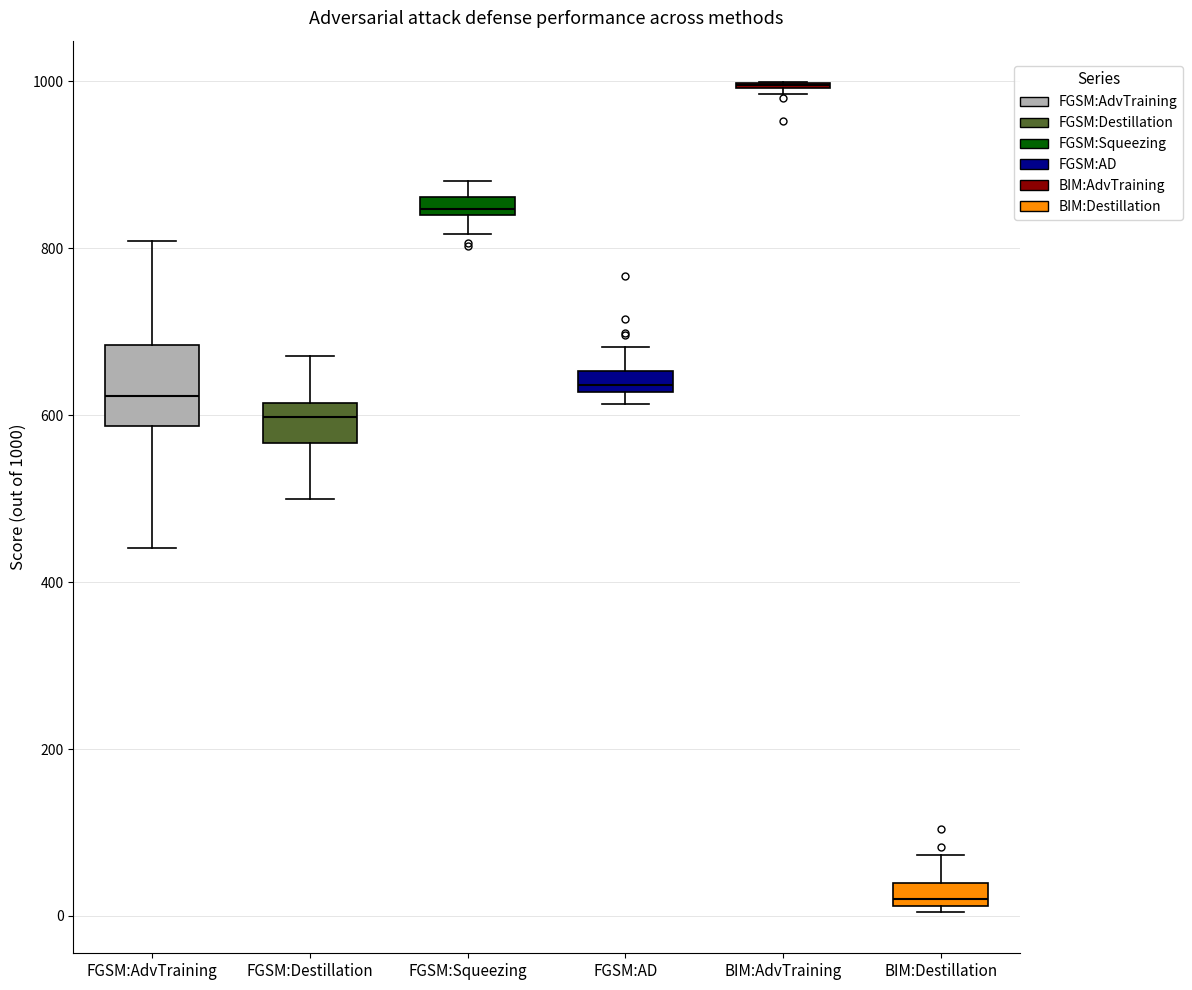

Comparing the boxes themselves (not the whiskers), which one is the tallest?

FGSM:AdvTraining